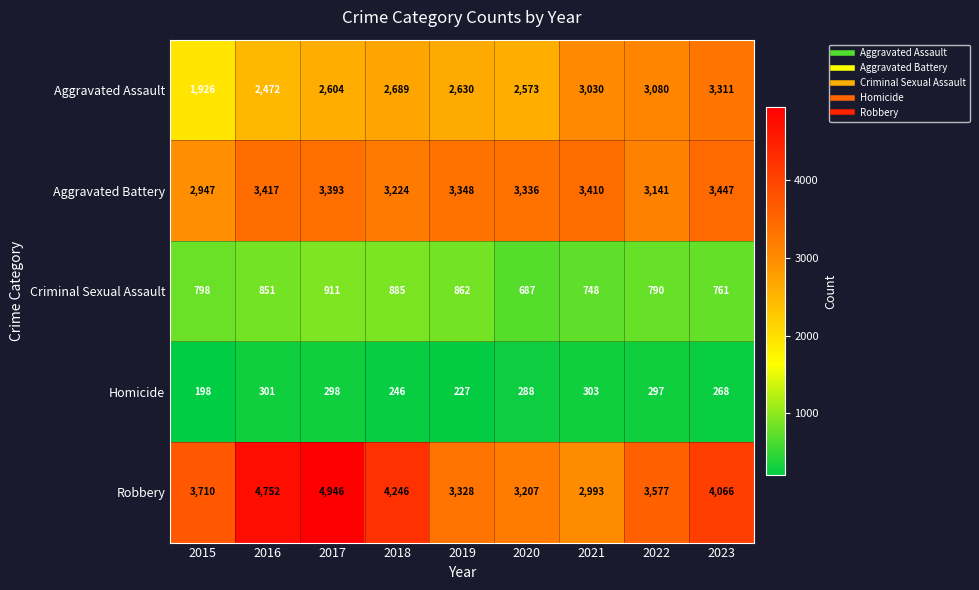

What is the difference between the Robbery values at 2020 and 2021?

214